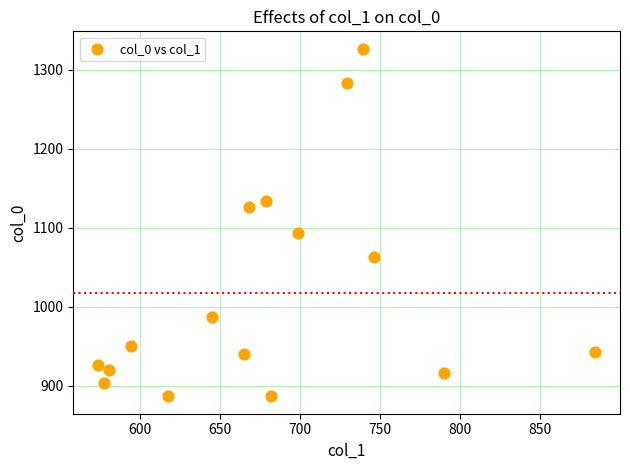

What Y value in the scatter plot is closest to 1106?

1093.3